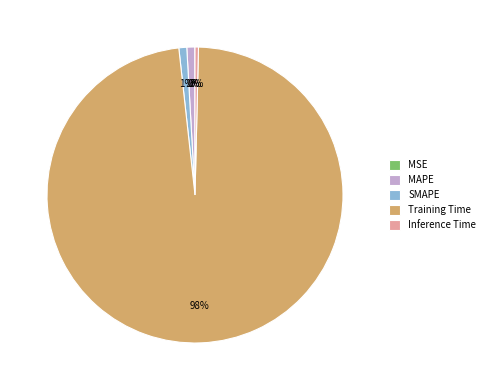

What is the largest slice in the pie chart?

Training Time